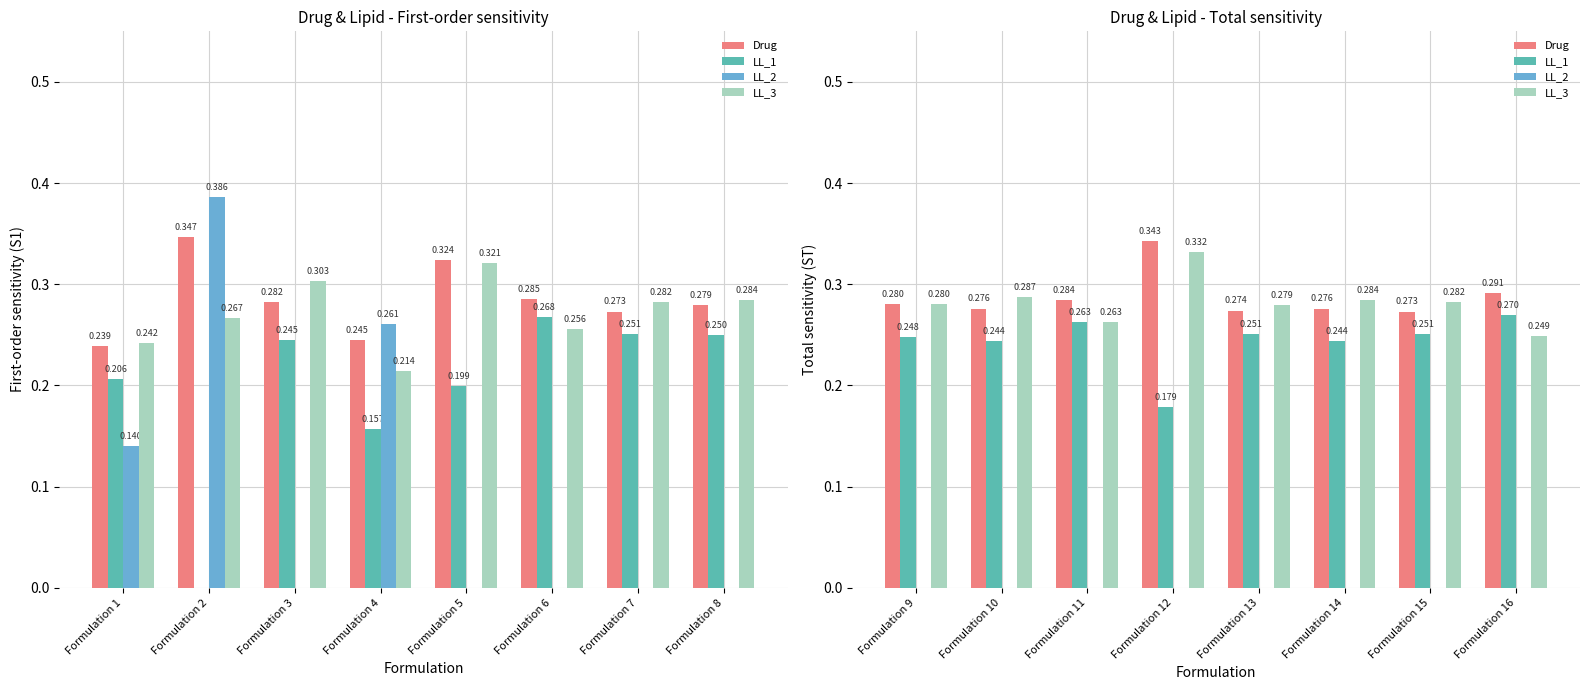

How many groups of bars are there?

8